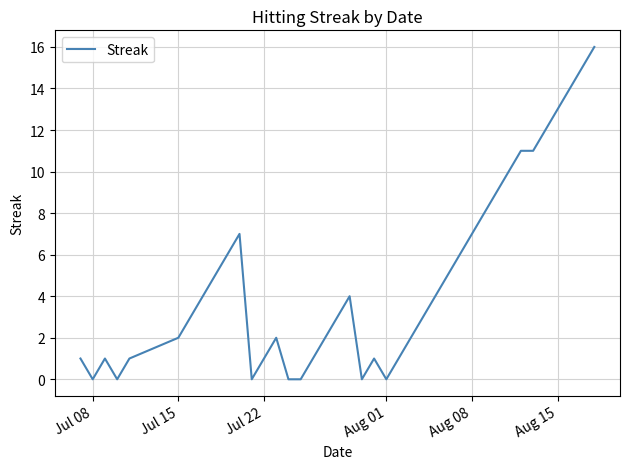

What is the difference between the maximum and minimum values?

16